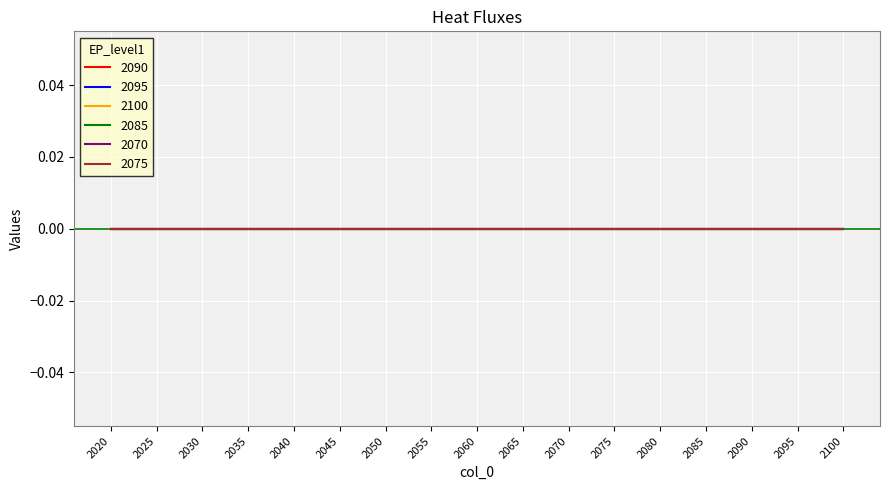

True or false: 2090 and 2095 intersect in this chart.

False